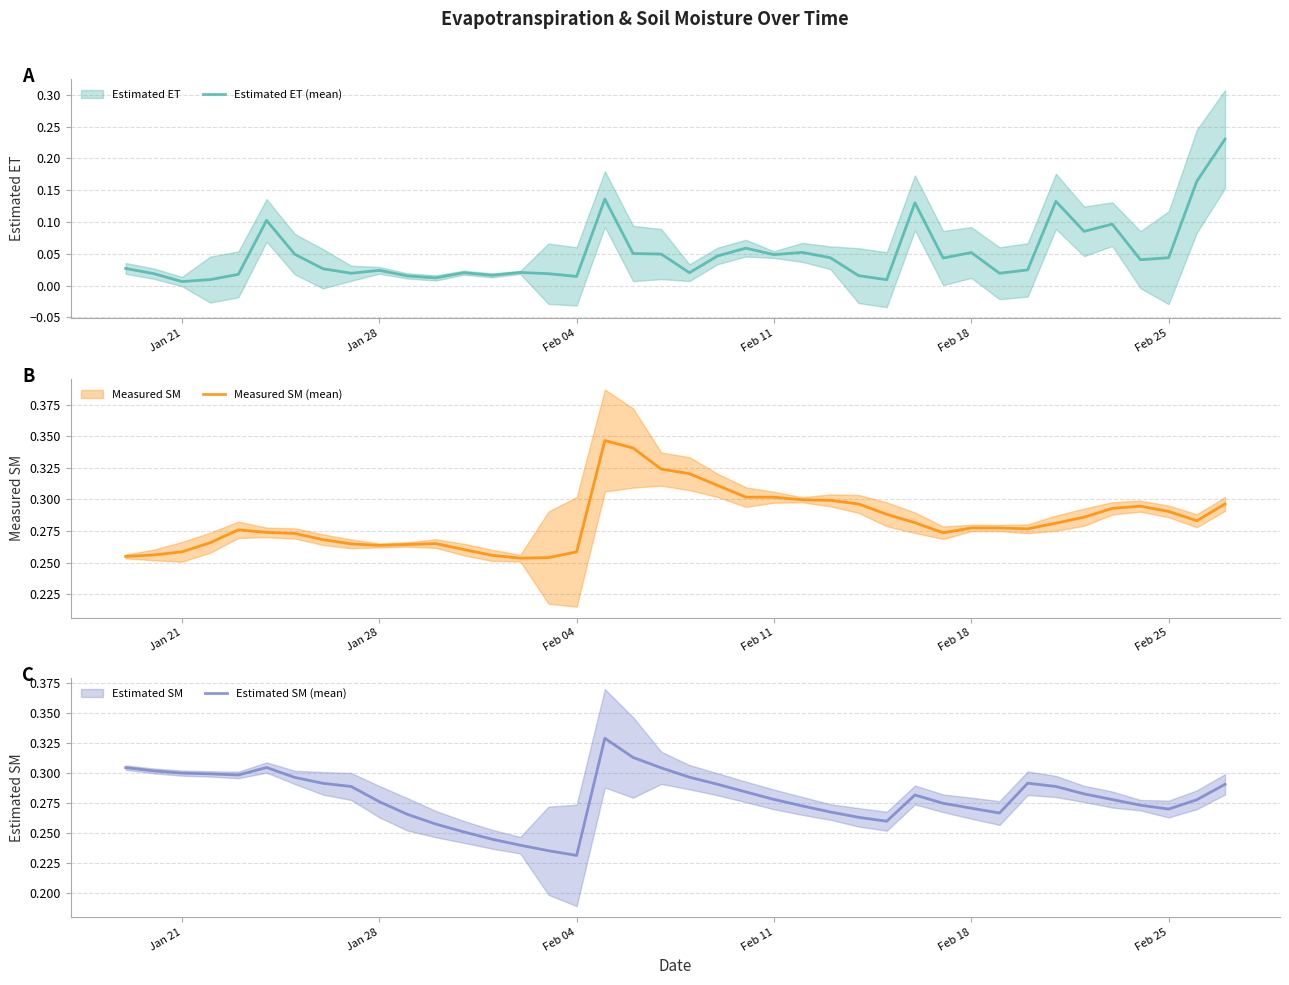

True or false: Estimated SM (mean) has more than 2 interior local peaks.

True